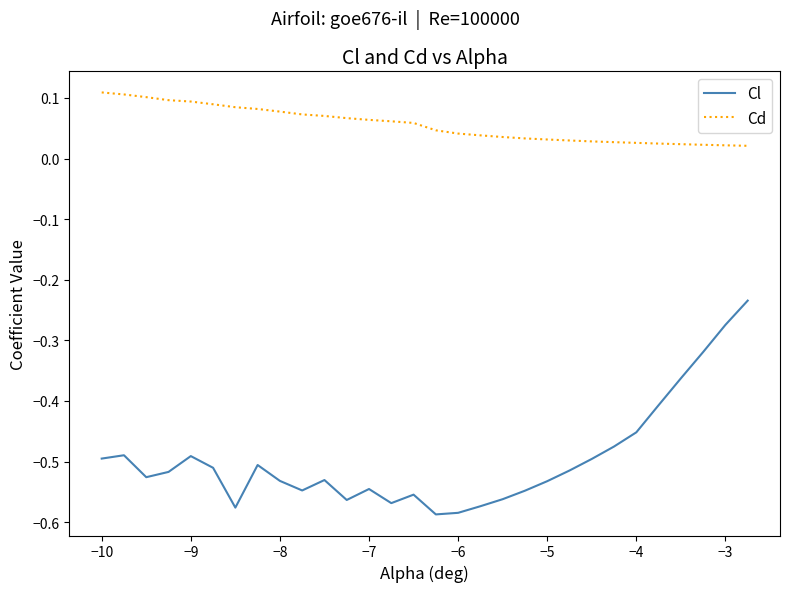

Which series has the widest spread of values?

Cl